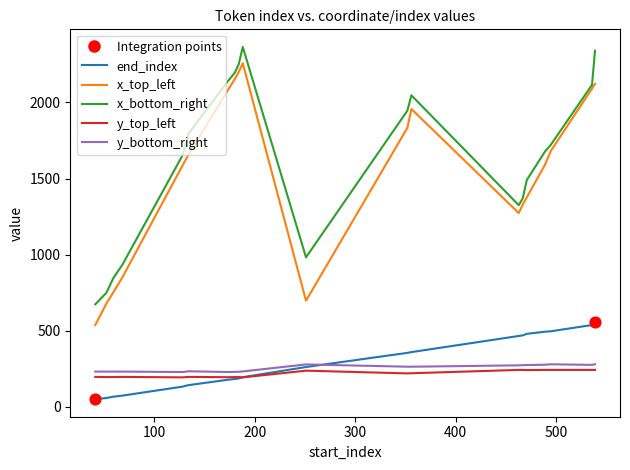

Which series has the largest total across all categories?

x_bottom_right